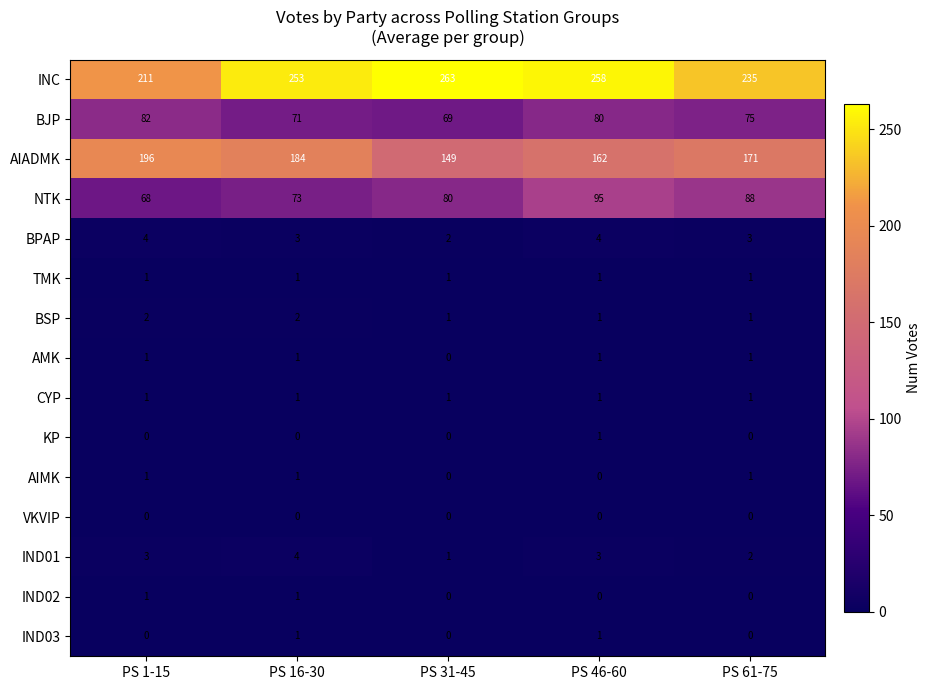

Which series has the largest total across all categories?

INC